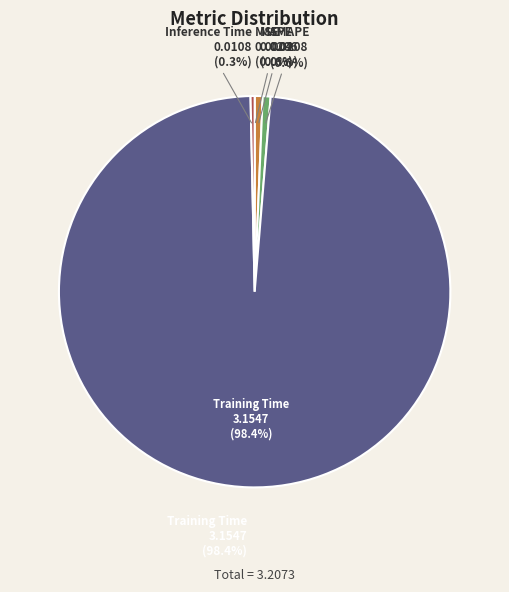

To the nearest percent, what is the difference between the largest and smallest slice percentages?

98%